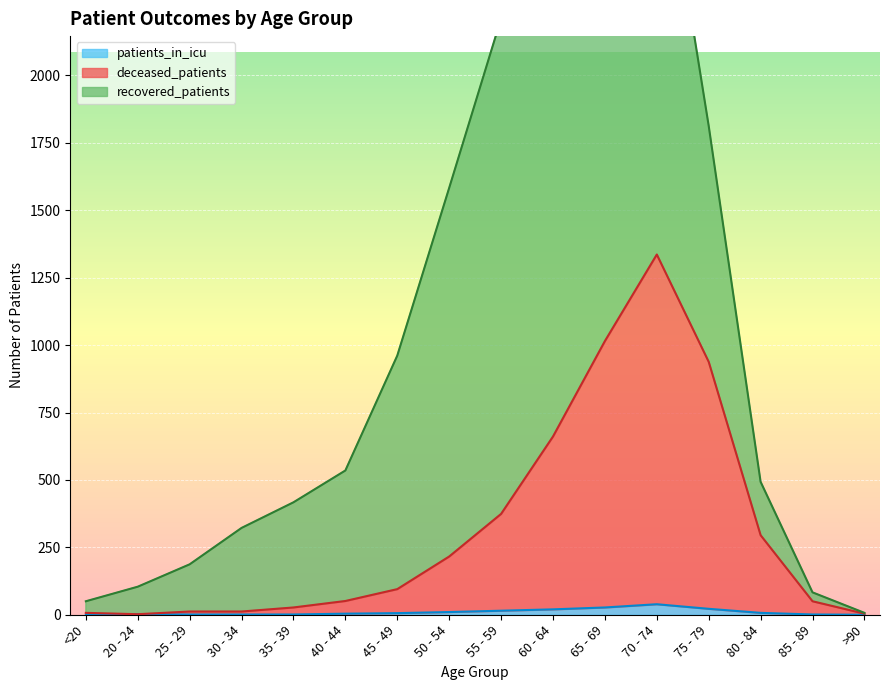

Where is the first local maximum for patients_in_icu?

20 - 24